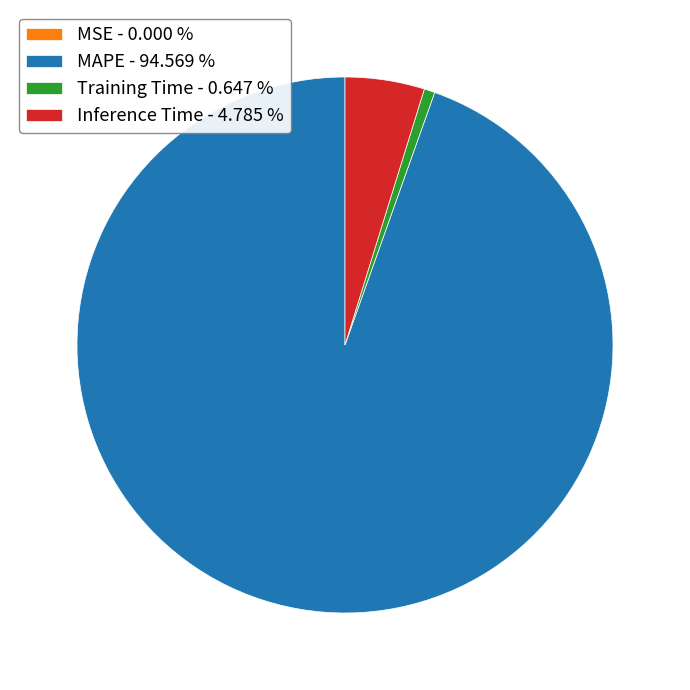

Do Training Time - 0.647 % and MAPE - 94.569 % together represent more than half of the pie?

Yes